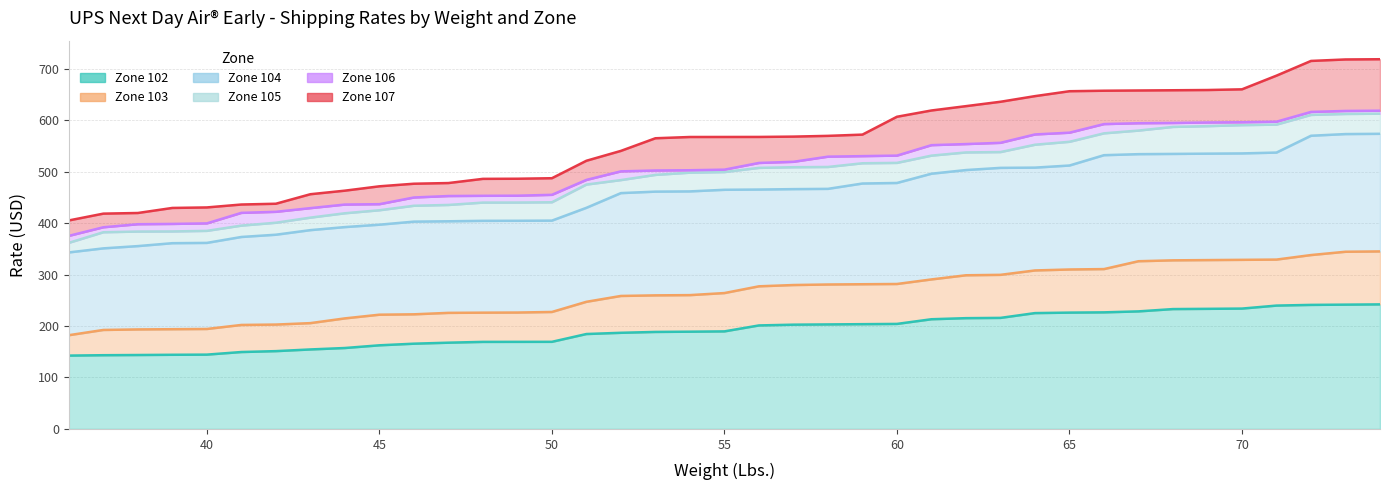

What is the greatest value displayed?

718.5